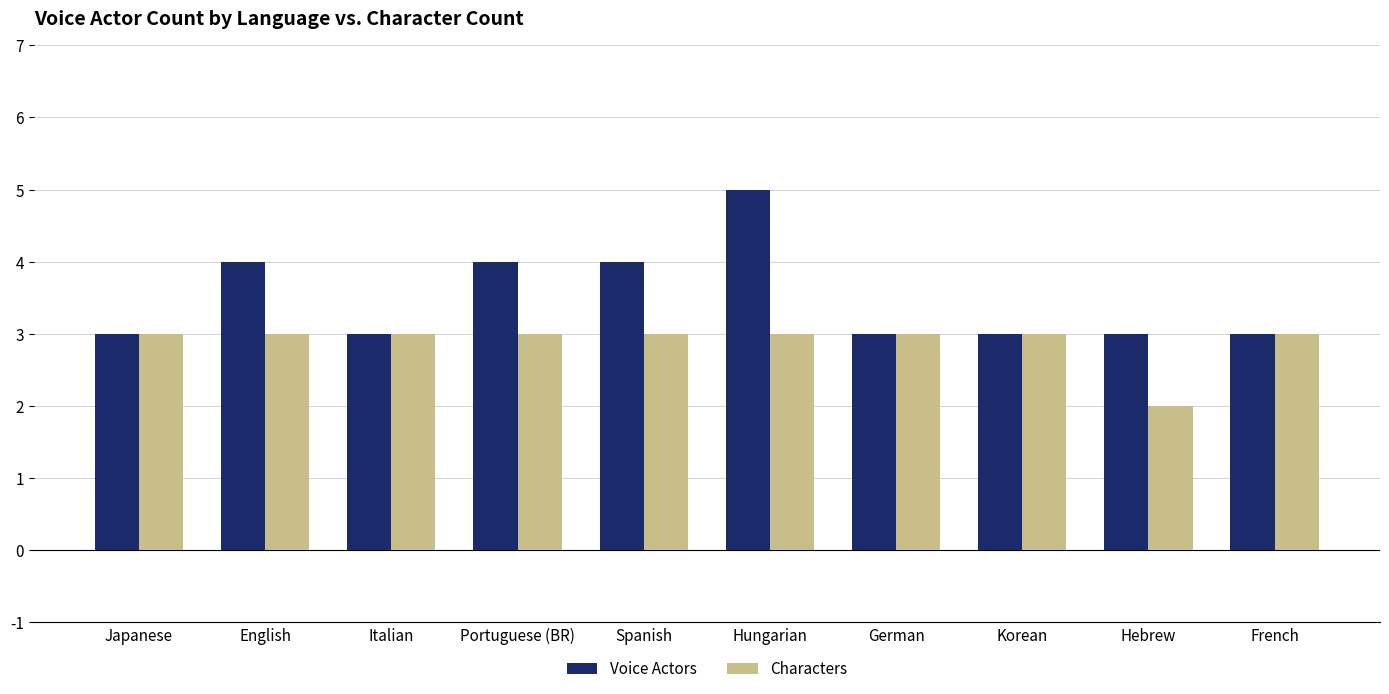

How many Voice Actors values are between 3 and 4?

9